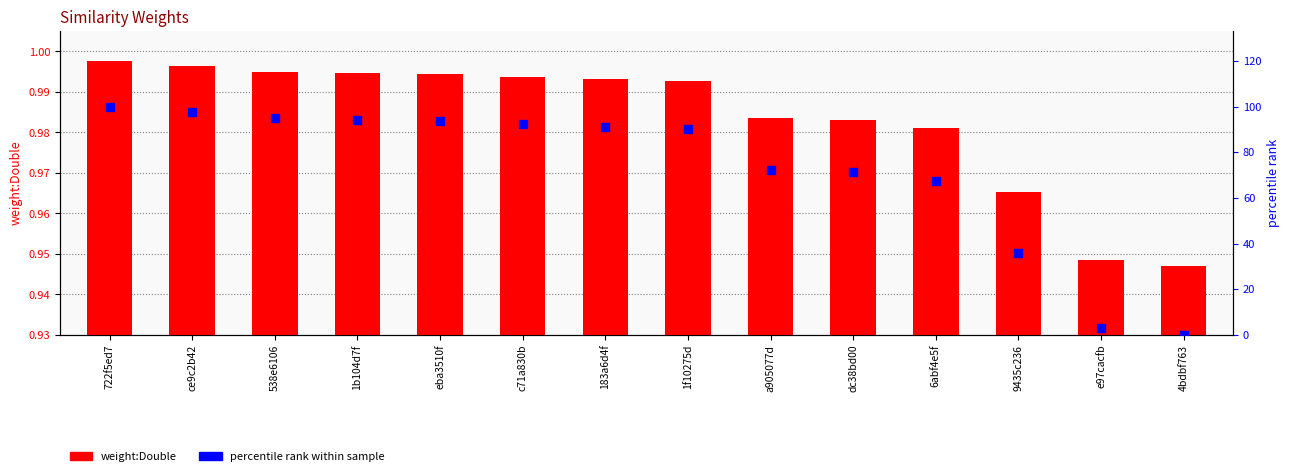

Which series contains the highest Y value?

percentile rank within sample